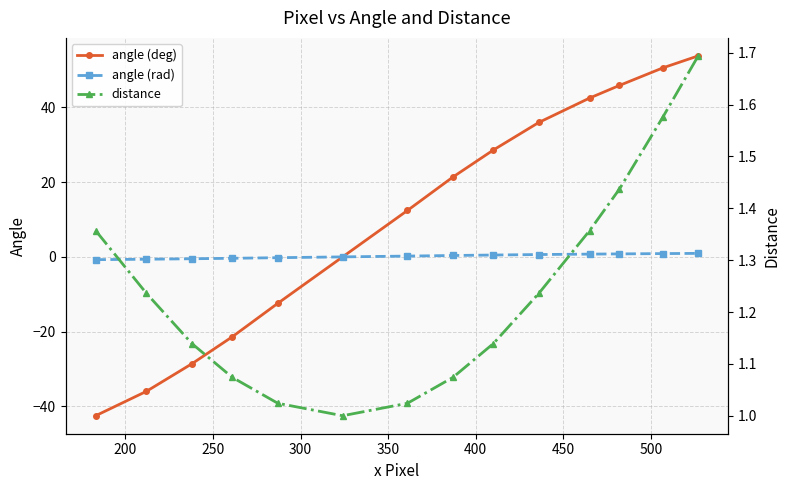

Rank the series at 500 from highest to lowest value.

angle (deg), distance, angle (rad)